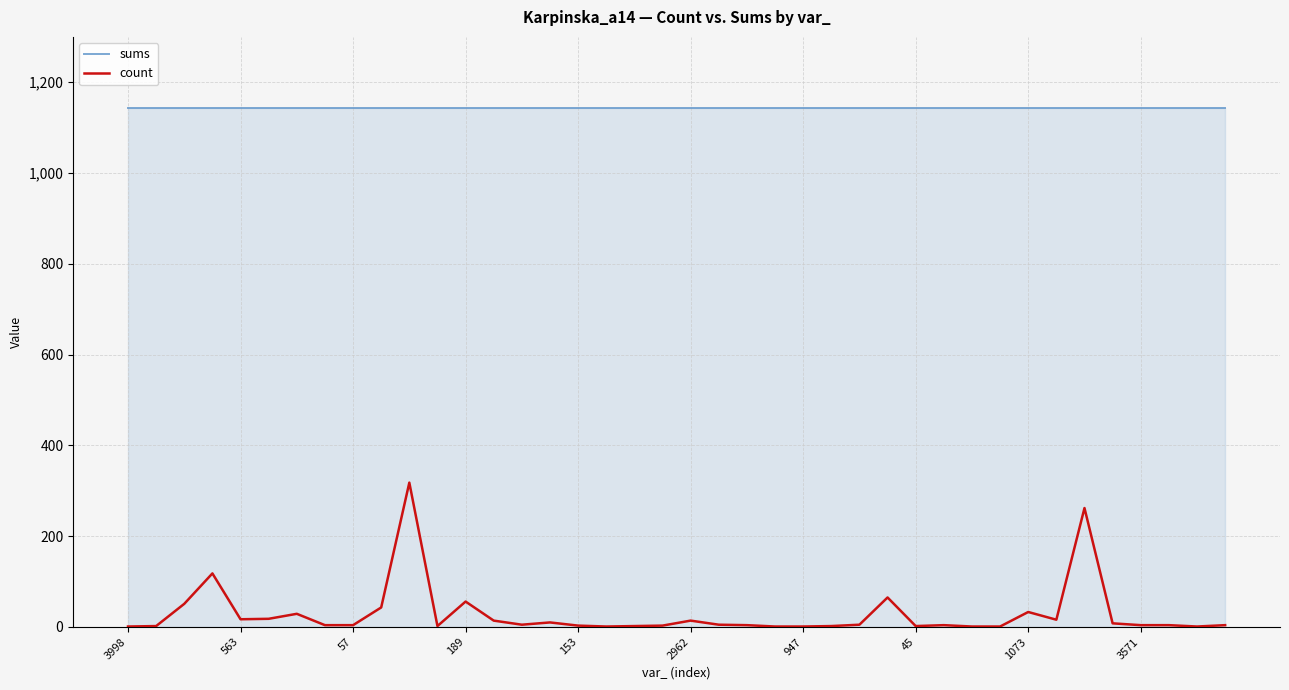

True or false: sums and count cross at least once.

False